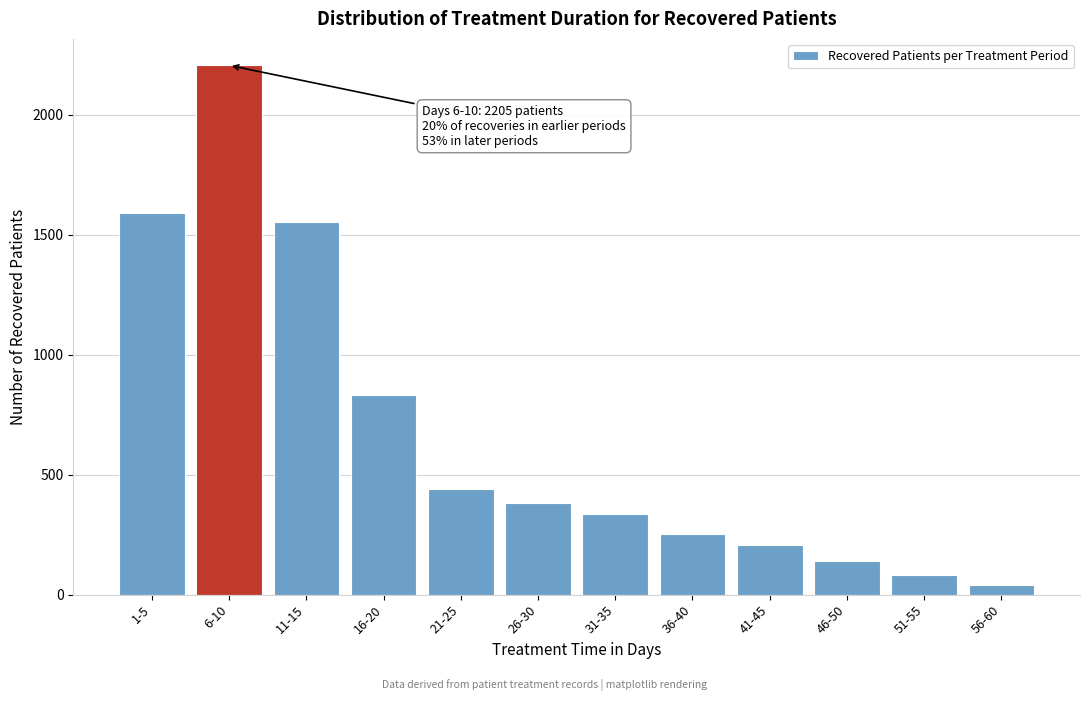

Reading left to right, extract all data points from this chart.

1588	2205	1553	831	442	382	336	254	206	139	80	40